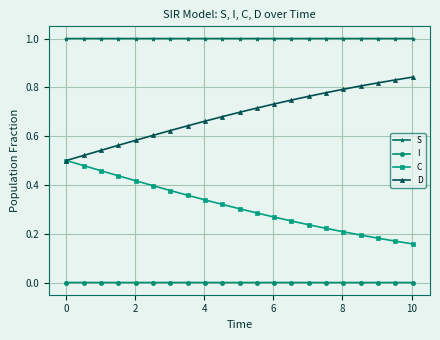

Does the chart have visible grid lines?

Yes